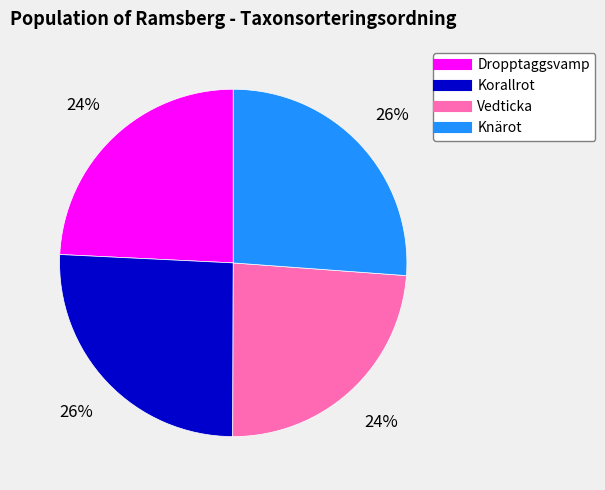

What is the ratio of the value at Korallrot to the value at Vedticka?

1.1